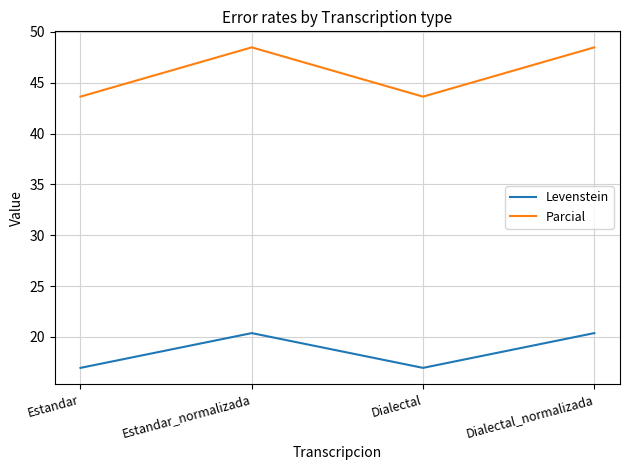

What position from the left is Estandar?

1